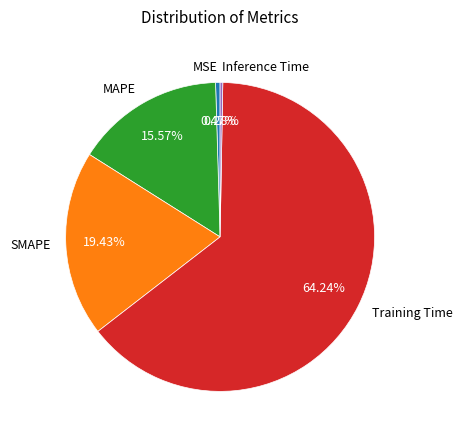

Between MSE and SMAPE, which is larger?

SMAPE